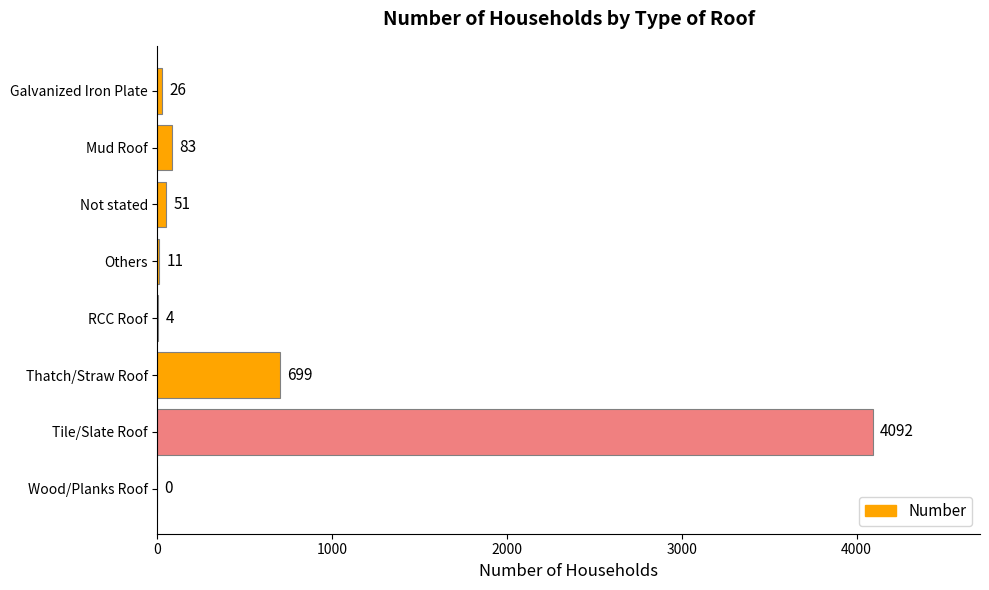

Count the number of data series in this chart.

1